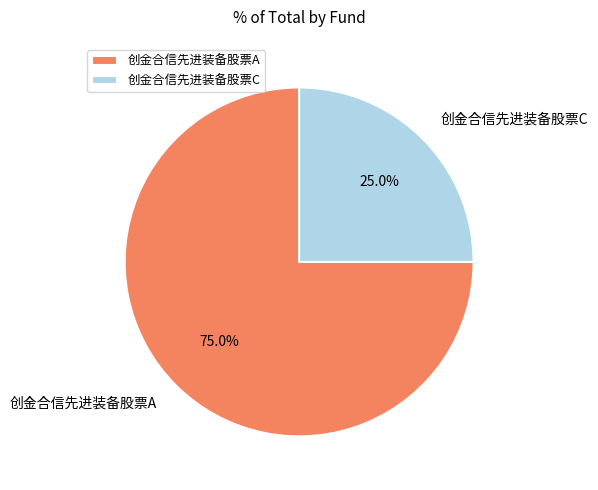

Is it true that 创金合信先进装备股票C is 25% of the pie?

True